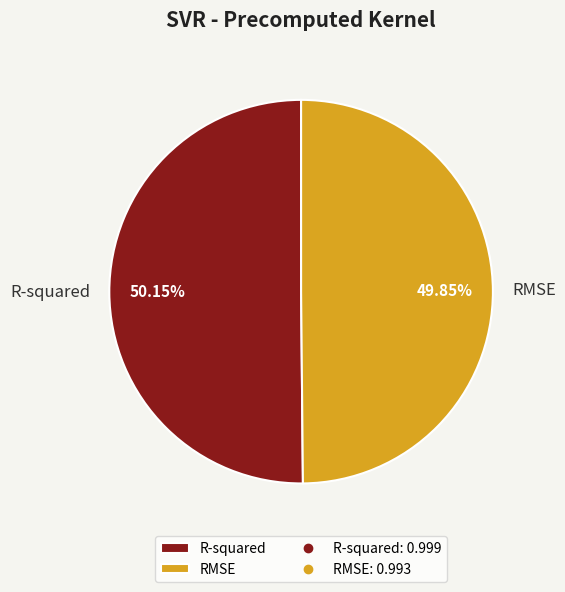

Combined, do R-squared and RMSE account for over 50%?

Yes